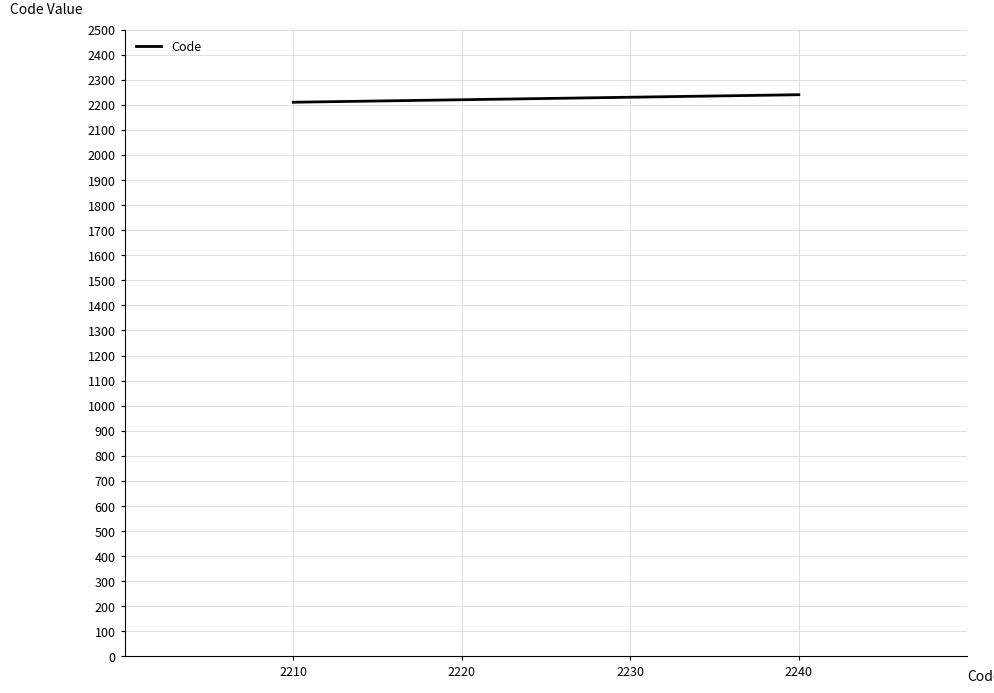

Is it true that the value at 2230 is 2230?

True